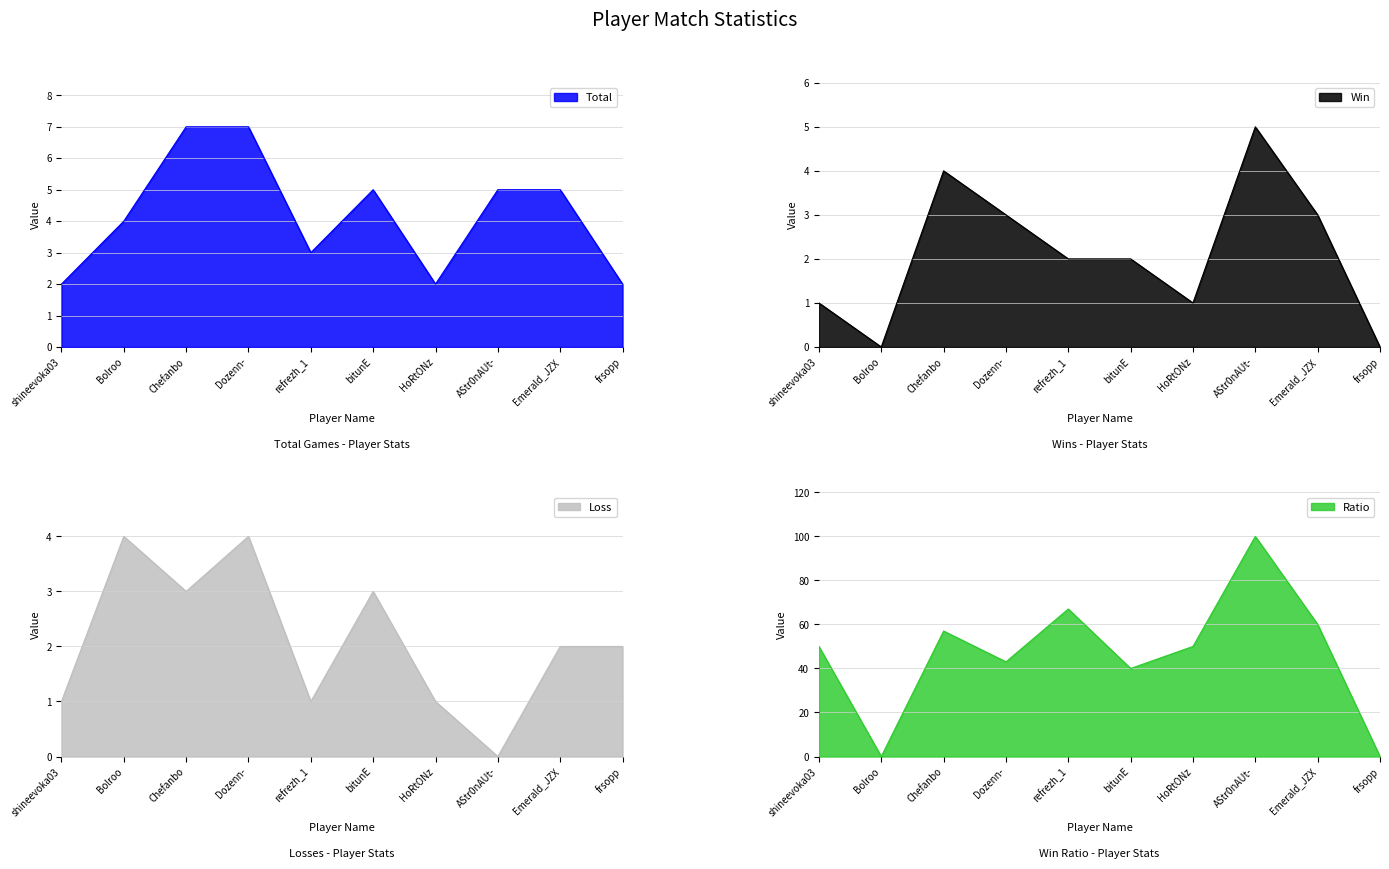

At which category is the sum across all series the highest?

AStr0nAUt-